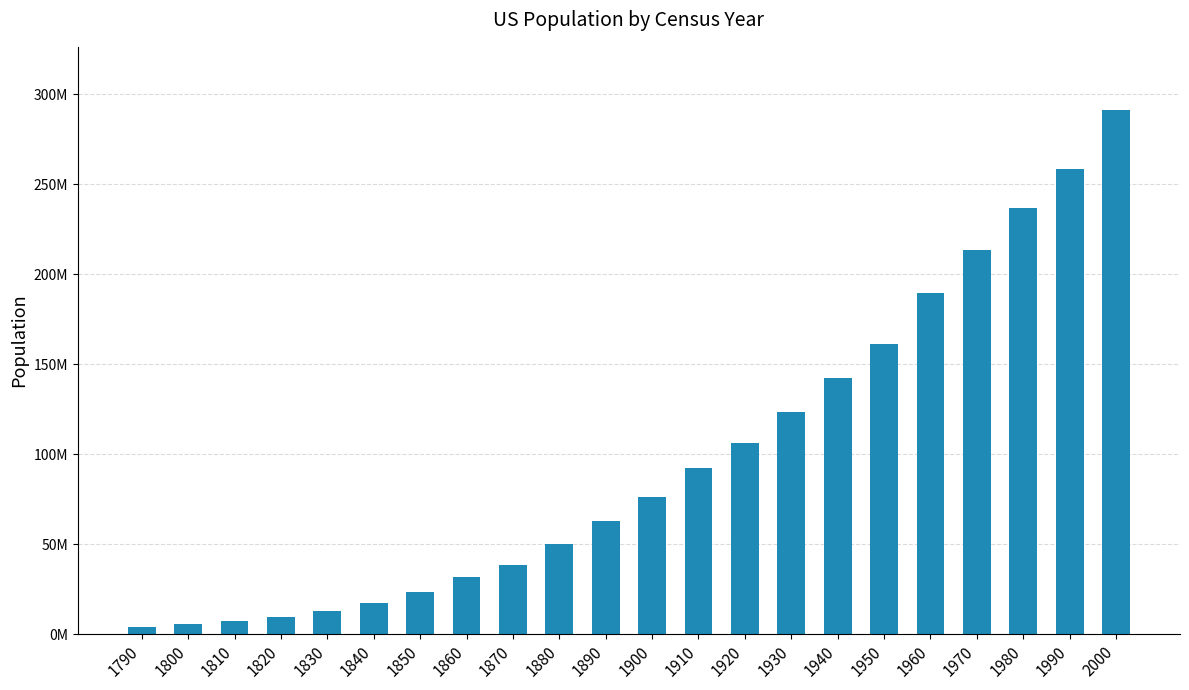

List the labels in order of value, smallest first.

1790, 1800, 1810, 1820, 1830, 1840, 1850, 1860, 1870, 1880, 1890, 1900, 1910, 1920, 1930, 1940, 1950, 1960, 1970, 1980, 1990, 2000